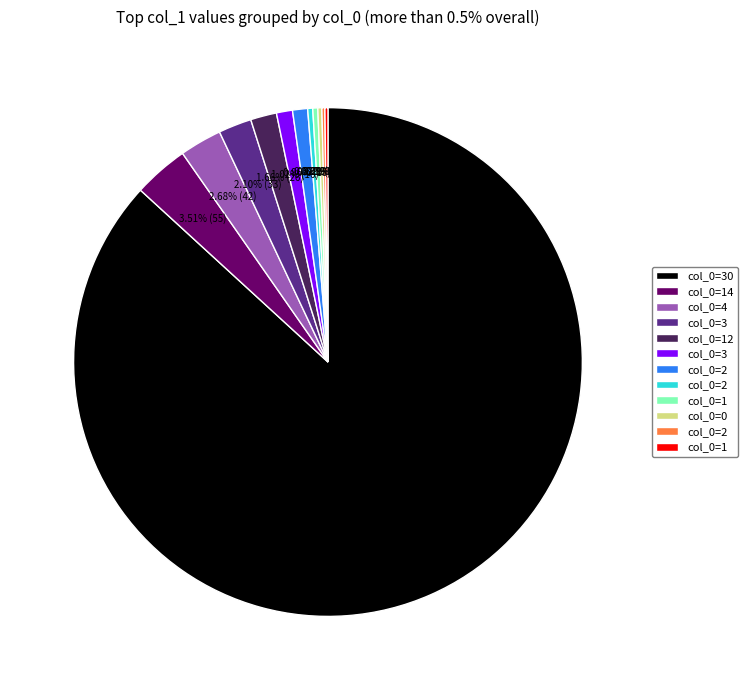

Is there any slice that represents more than half of the pie?

Yes